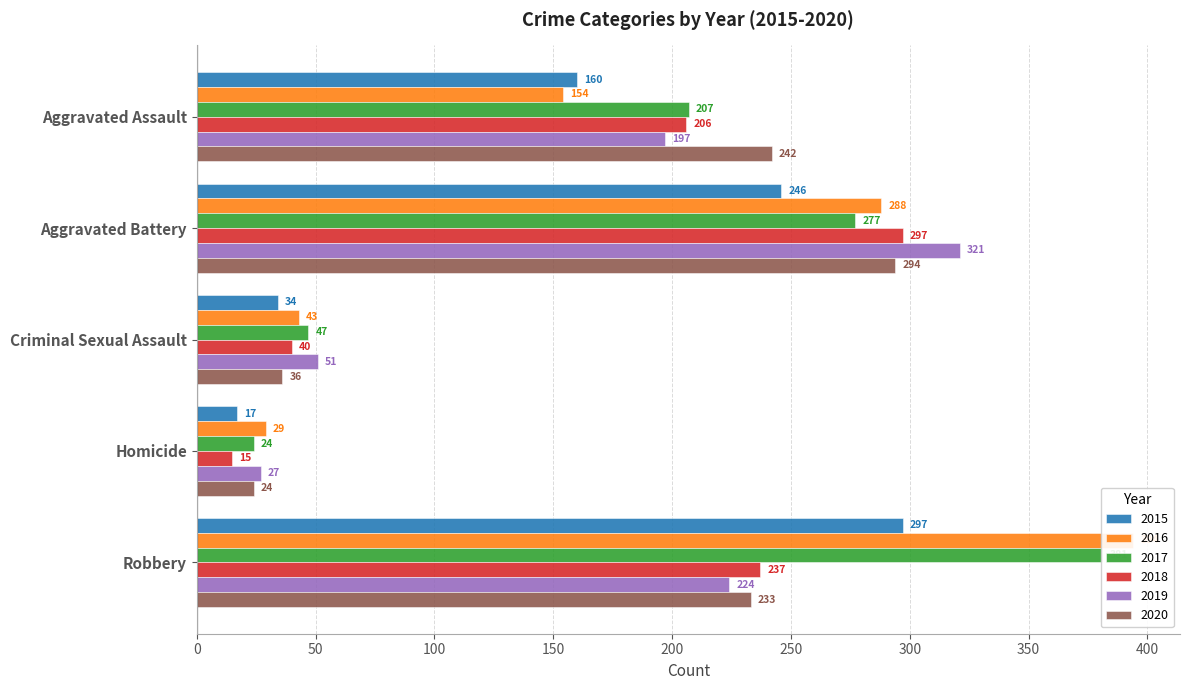

The 2015 series shows 34 at Criminal Sexual Assault. True or false?

True